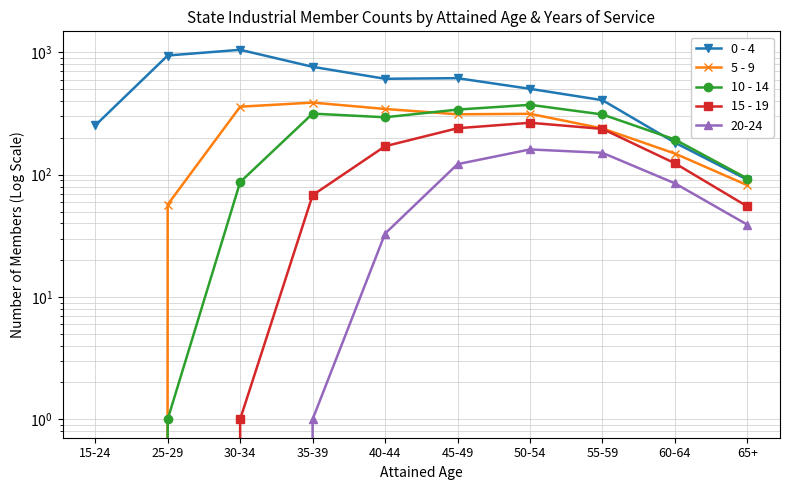

Is it true that 5 - 9 equals 57 at 25-29?

True